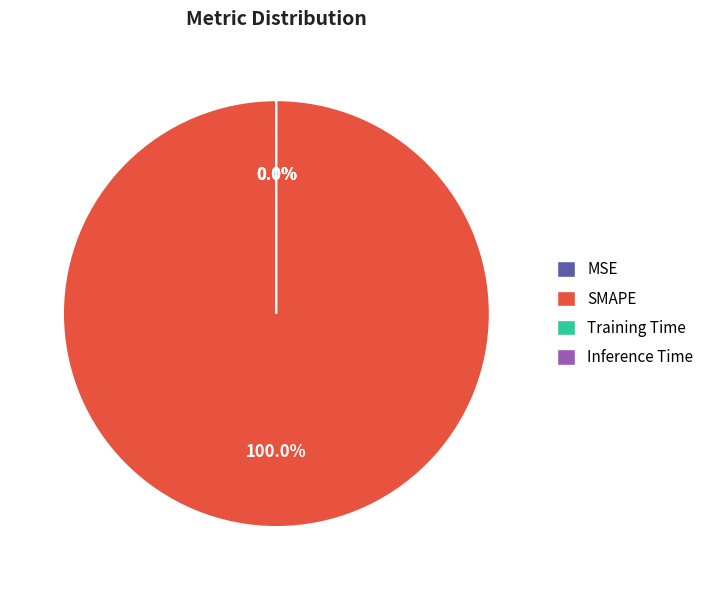

What is the largest slice in the pie chart?

SMAPE